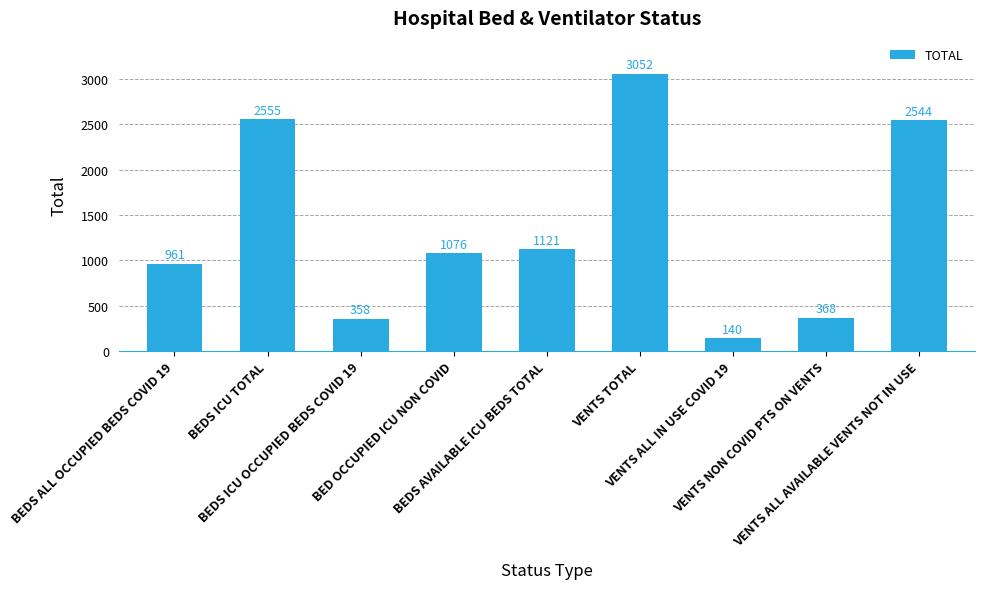

What is the value of the 1st bar from the left?

961